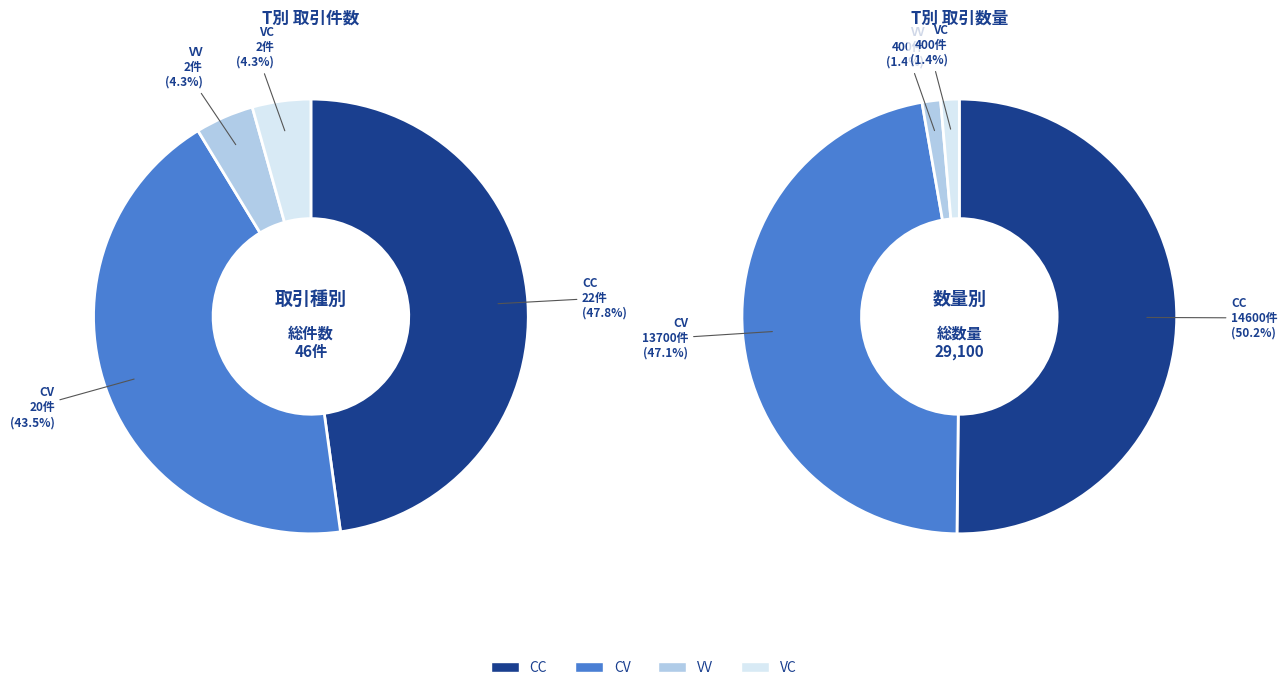

True or false: CV accounts for 29% of the total.

False